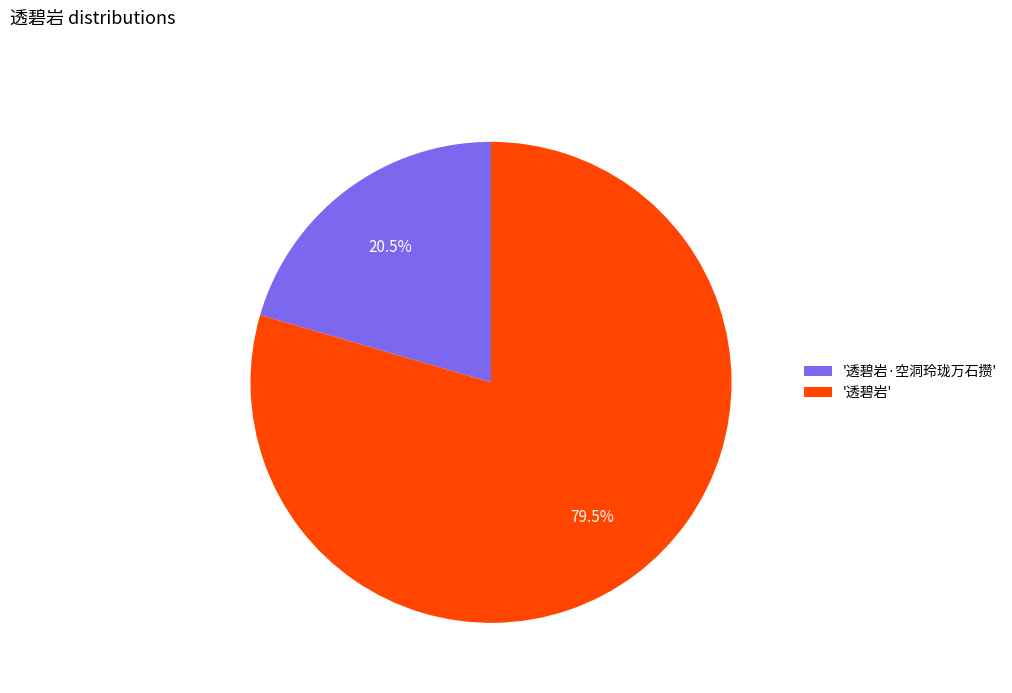

Which slice is the smallest?

'透碧岩·空洞玲珑万石攒'